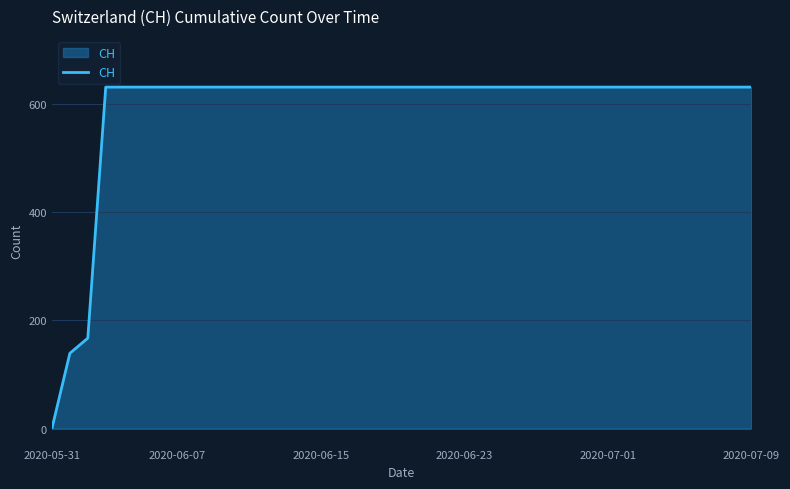

What is the greatest value displayed?

631